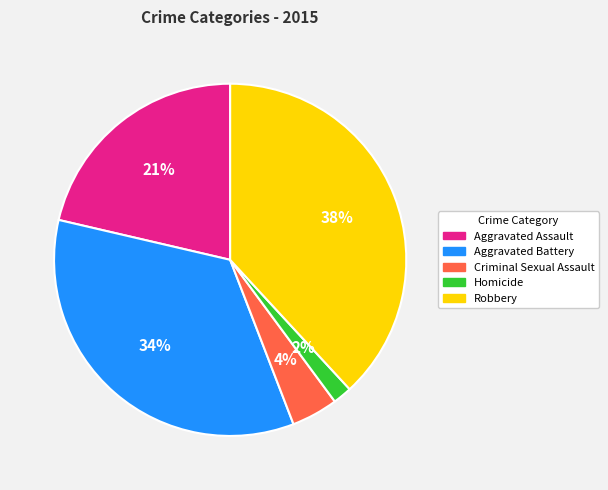

Which category has the smallest portion of the pie?

Homicide